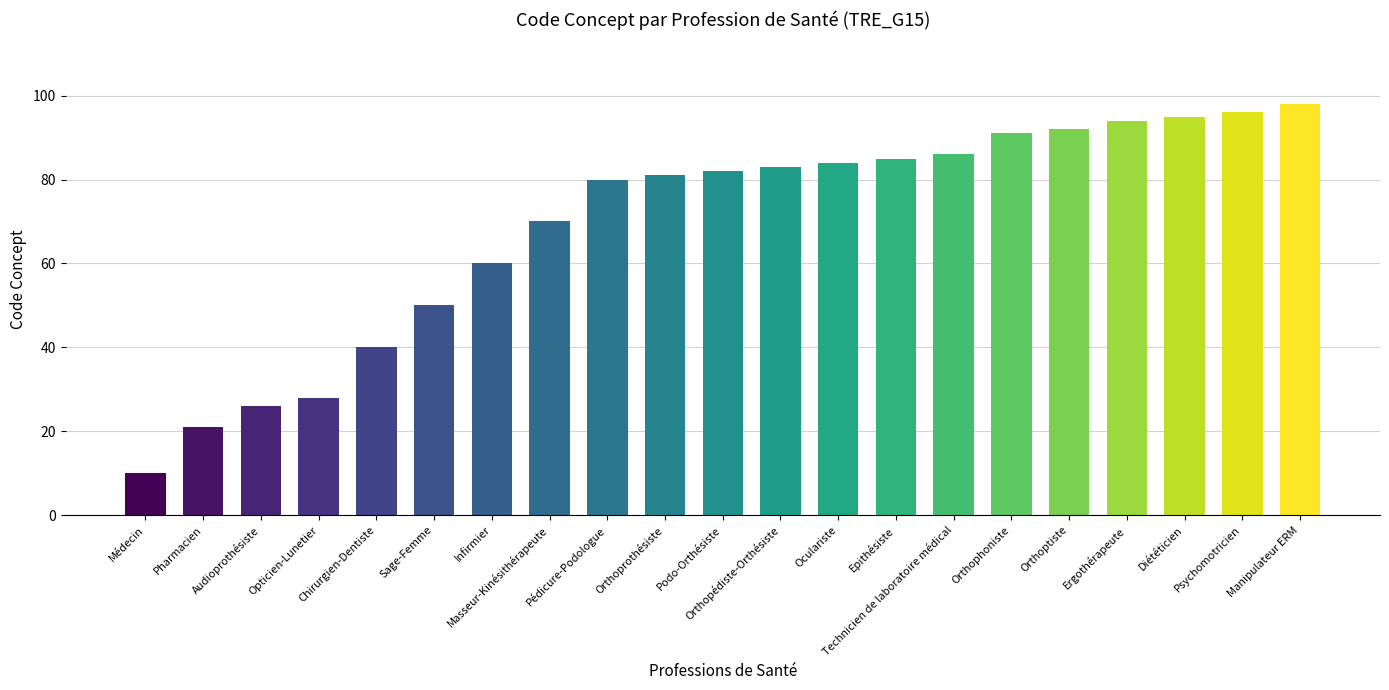

Reading left to right, list all the values displayed in this chart.

Médecin=10	Pharmacien=21	Audioprothésiste=26	Opticien-Lunetier=28	Chirurgien-Dentiste=40	Sage-Femme=50	Infirmier=60	Masseur-Kinésithérapeute=70	Pédicure-Podologue=80	Orthoprothésiste=81	Podo-Orthésiste=82	Orthopédiste-Orthésiste=83	Oculariste=84	Epithésiste=85	Technicien de laboratoire médical=86	Orthophoniste=91	Orthoptiste=92	Ergothérapeute=94	Diététicien=95	Psychomotricien=96	Manipulateur ERM=98